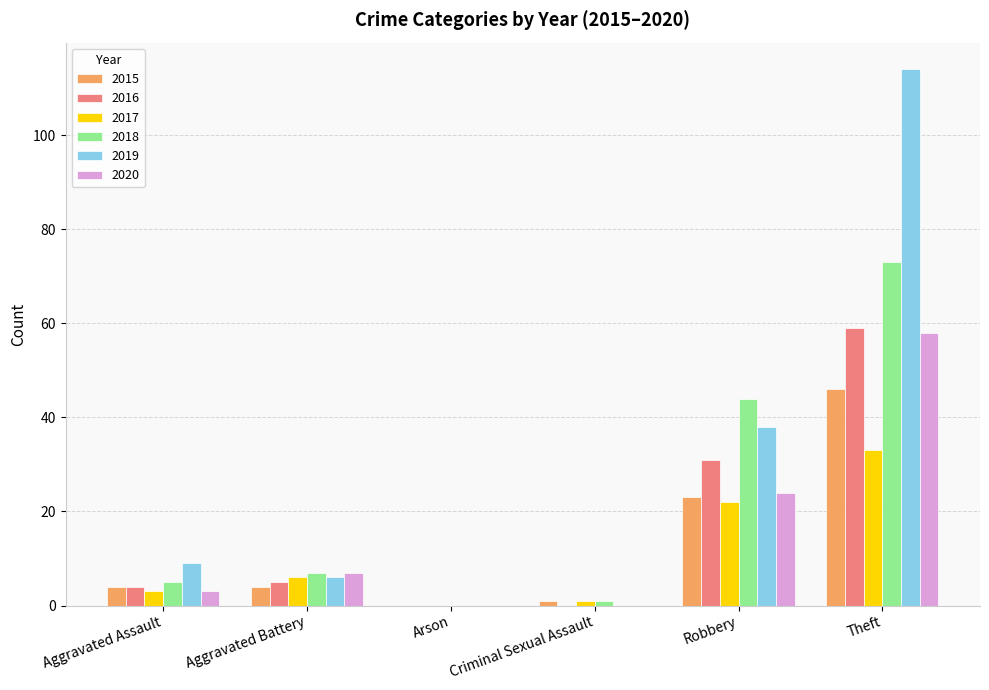

Reading left to right, list all the values displayed in this chart.

2015: 4	4	0	1	23	46
2016: 4	5	0	0	31	59
2017: 3	6	0	1	22	33
2018: 5	7	0	1	44	73
2019: 9	6	0	0	38	114
2020: 3	7	0	0	24	58